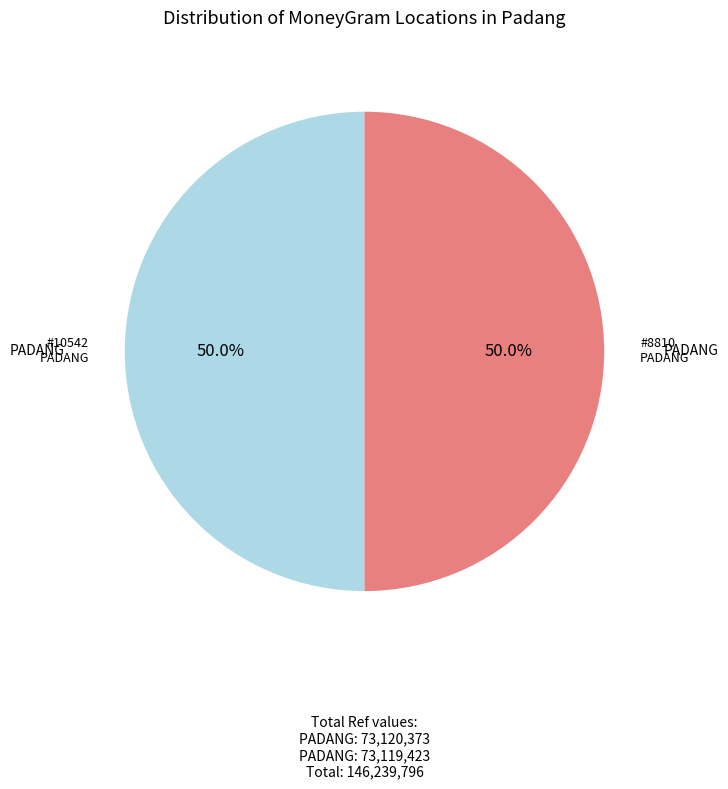

Which category has the smallest portion of the pie?

BRI - #8810 - PADANG - LUBUK SIKAPING